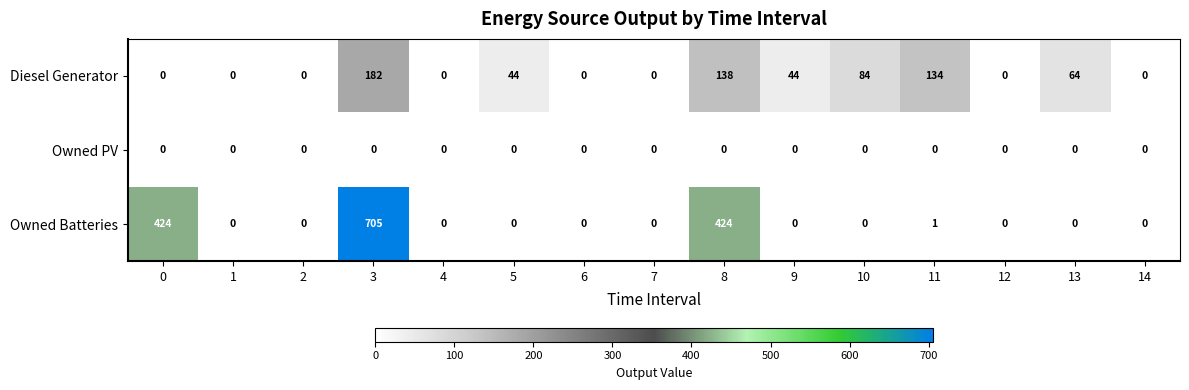

Rank the series by their maximum value, from highest to lowest.

Owned Batteries, Diesel Generator, Owned PV